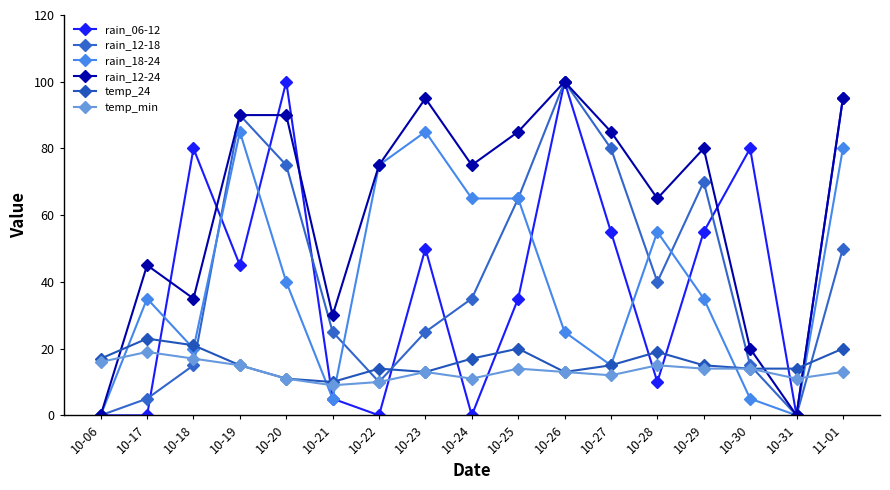

True or false: rain_18-24 has a value of 22 at 10-25.

False